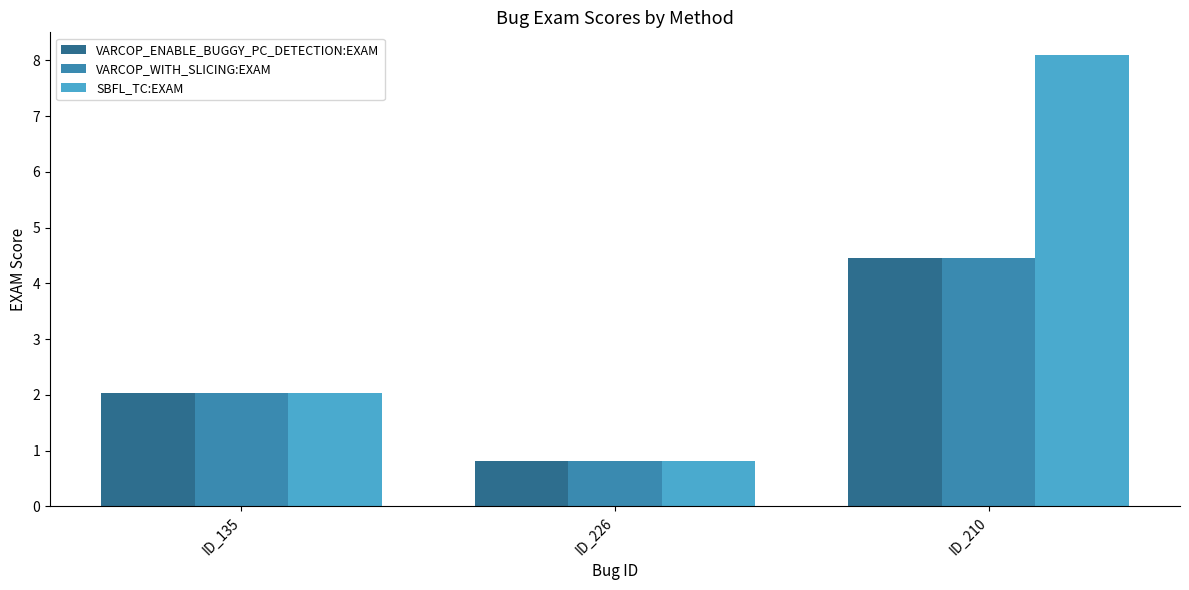

At which label is SBFL_TC:EXAM closest to 4?

ID_135